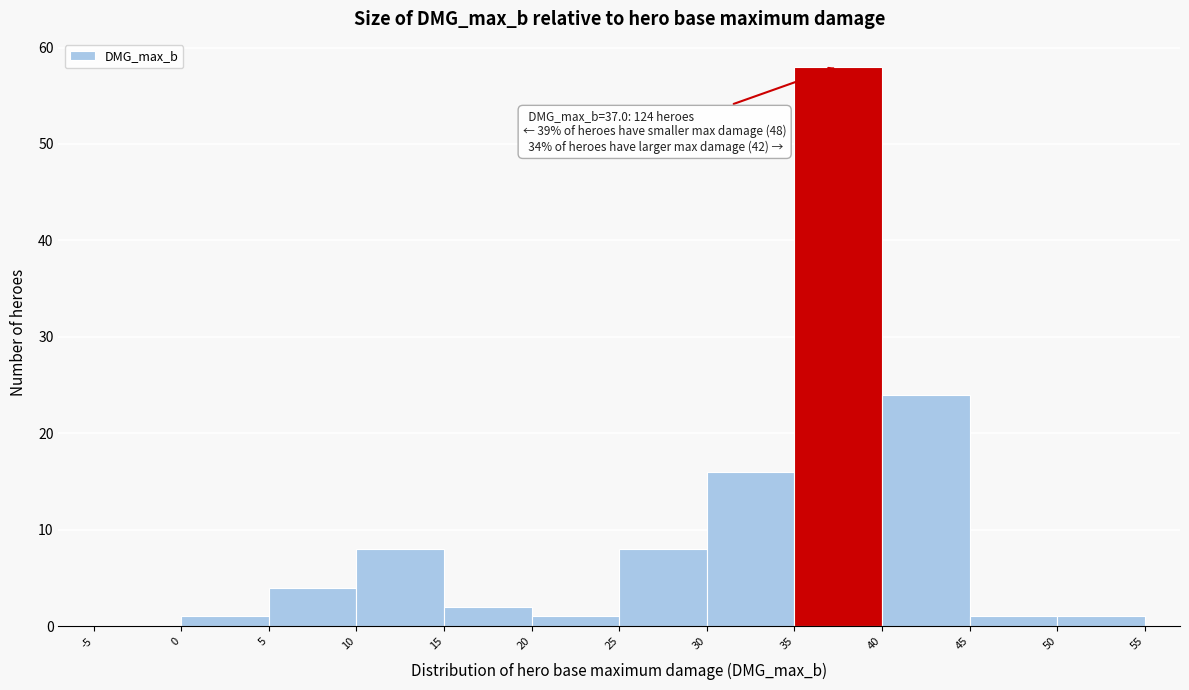

Over which range of the x-axis is the bar tallest?

35 to 40